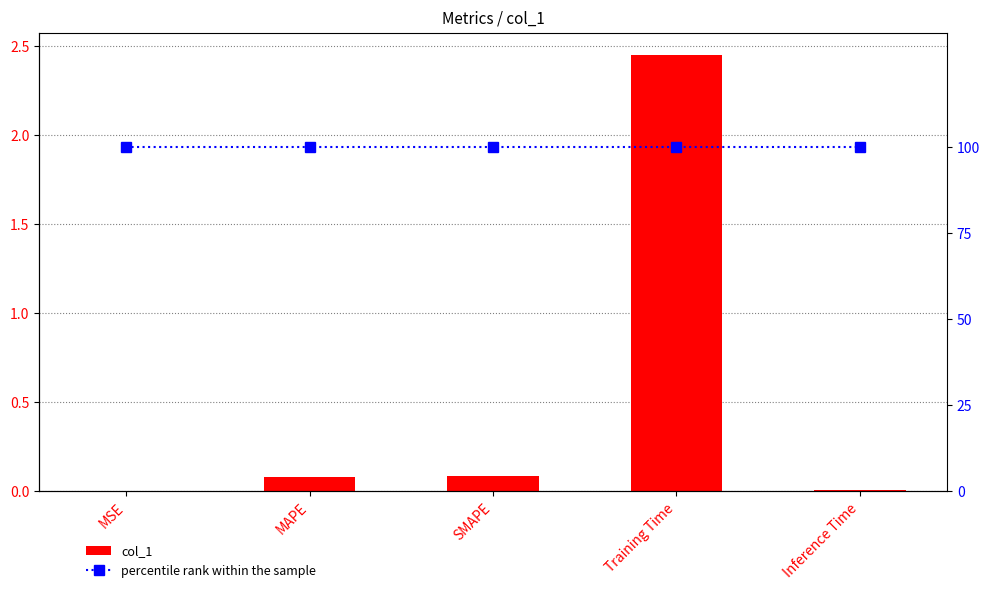

Reading right to left, transcribe all the data shown in this chart.

col_1: 0.0	2.4	0.1	0.1	0.0
percentile rank within the sample: 100.0	100.0	100.0	100.0	100.0